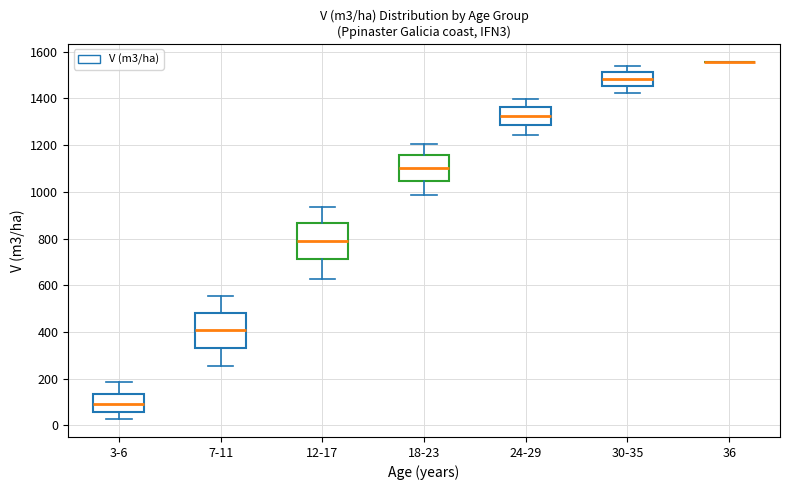

Where does the lower whisker of the box for 12-17 end on the y-axis? The values are not printed on the chart, so give them approximately, as read against the axis.

620